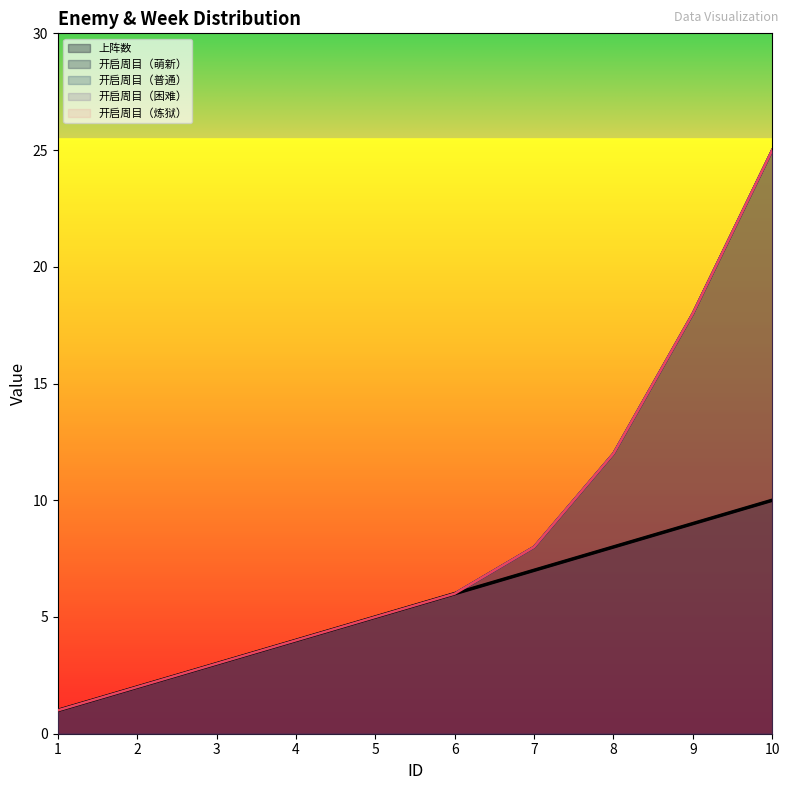

What are all the series names shown in the legend?

上阵数, 开启周目（萌新）, 开启周目（普通）, 开启周目（困难）, 开启周目（炼狱）